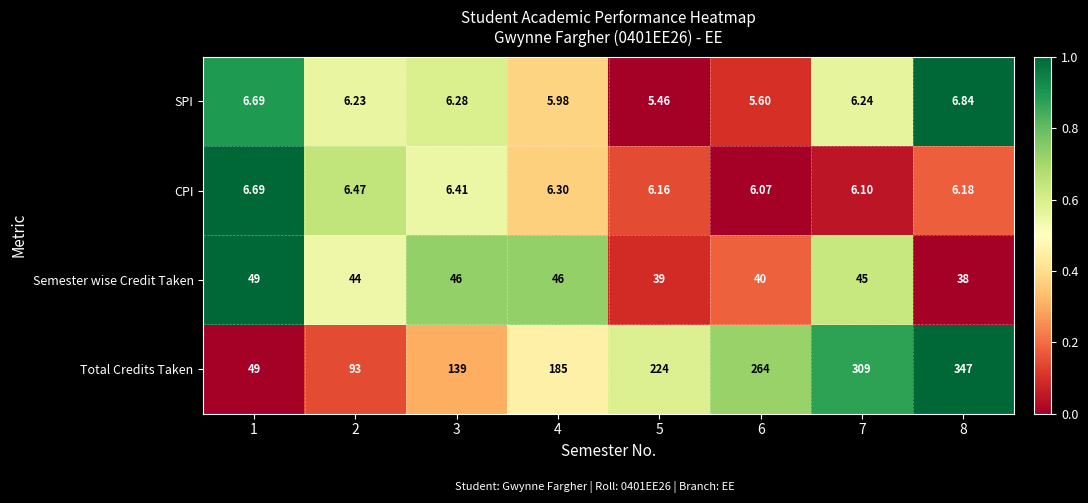

What is the spread (max minus min) of values at 3?

132.7